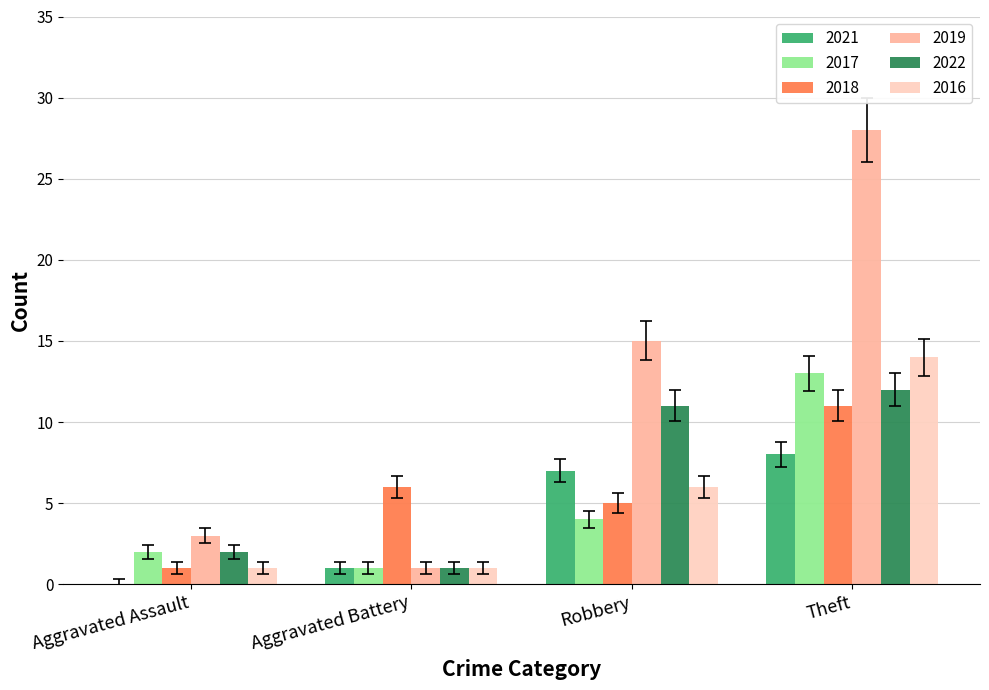

What are all the series names shown in the legend?

2021, 2017, 2018, 2019, 2022, 2016